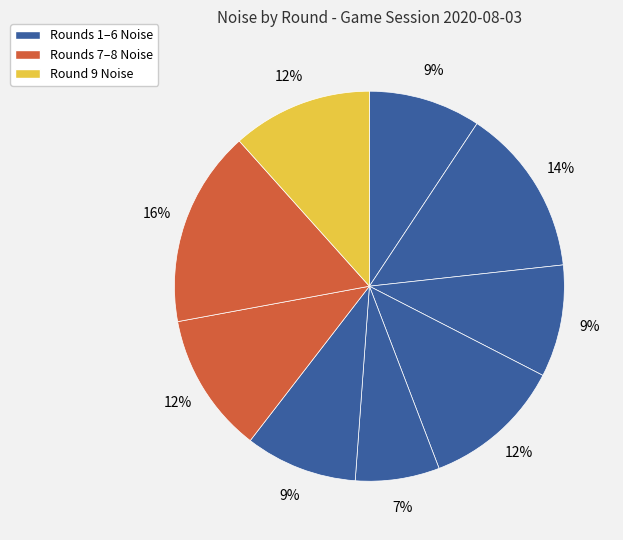

Which slice is the smallest?

Round 5